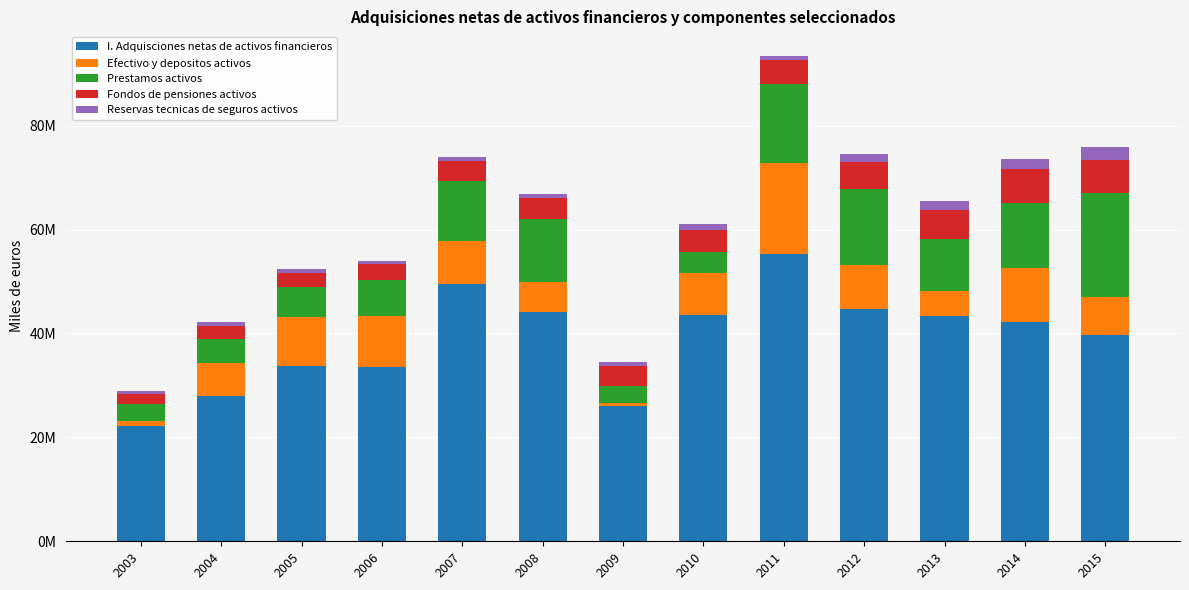

Are the bars horizontal?

No